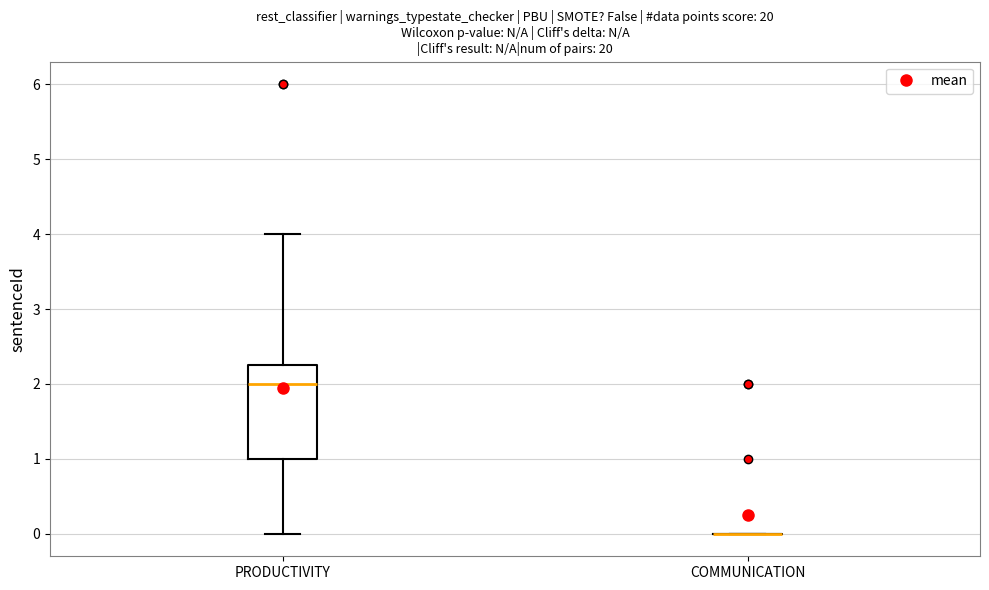

Reading left to right, read every box against the y-axis: the position of its median line, the range the box covers, and the ends of its whiskers. The values are not printed on the chart, so give them approximately, as read against the axis.

PRODUCTIVITY: median 2.0, box 1.0 to 2.3, whiskers 0.0 to 4.0
COMMUNICATION: box collapsed to a line at 0.0, whiskers 0.0 to 0.0